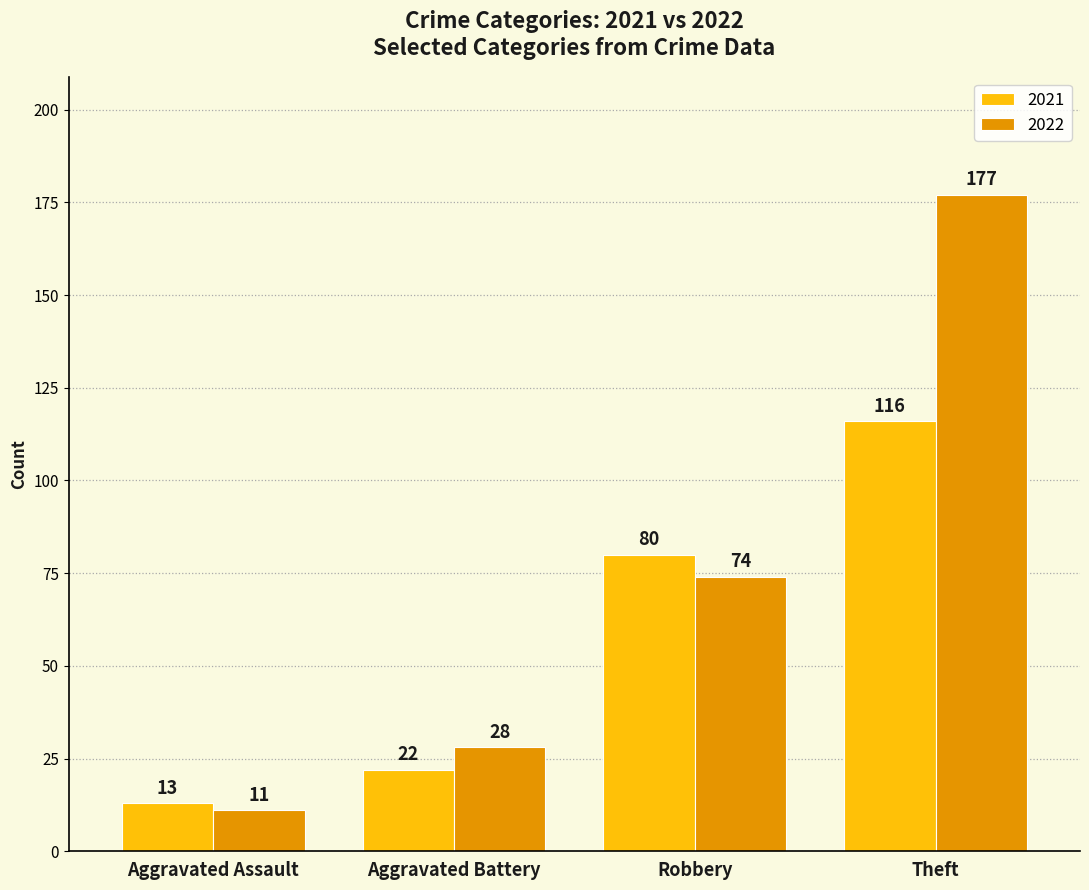

Rank the categories by 2021 value from lowest to highest.

Aggravated Assault, Aggravated Battery, Robbery, Theft